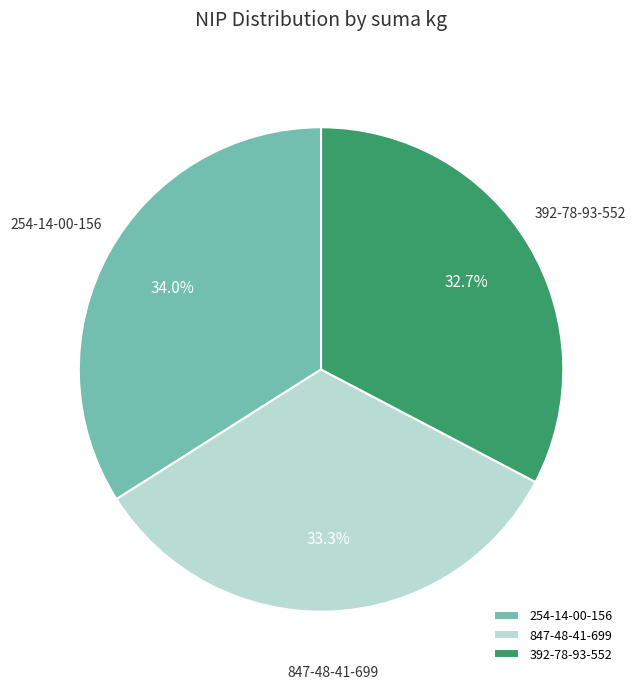

Combined, what portion of the pie is 254-14-00-156 and 847-48-41-699?

67.3%